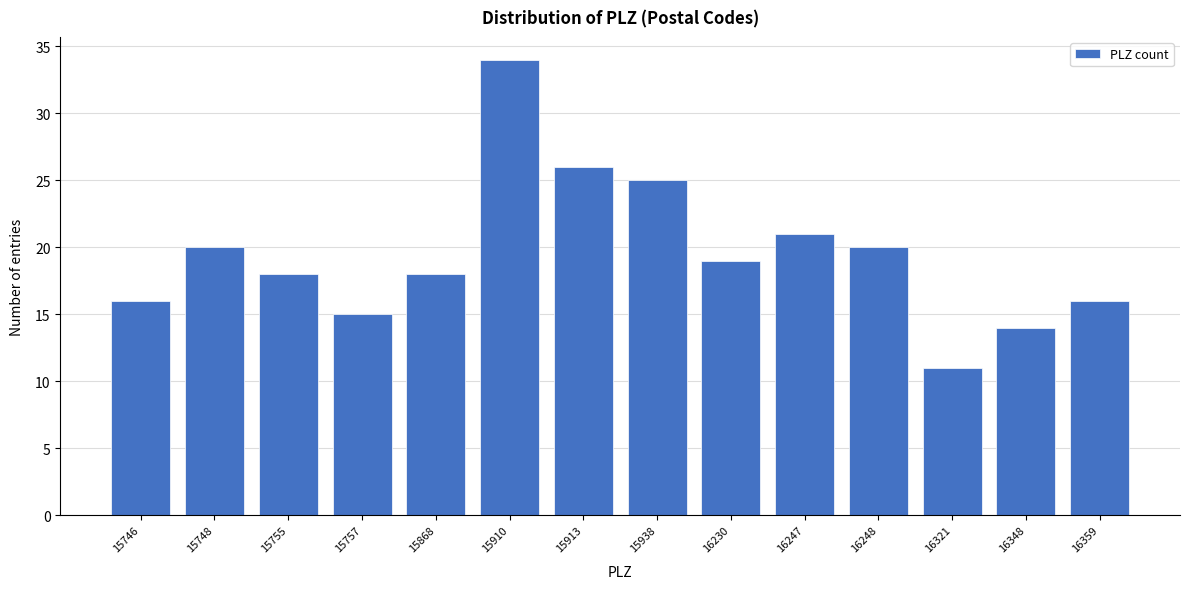

Reading left to right, list all the values displayed in this chart.

15746=16	15748=20	15755=18	15757=15	15868=18	15910=34	15913=26	15938=25	16230=19	16247=21	16248=20	16321=11	16348=14	16359=16